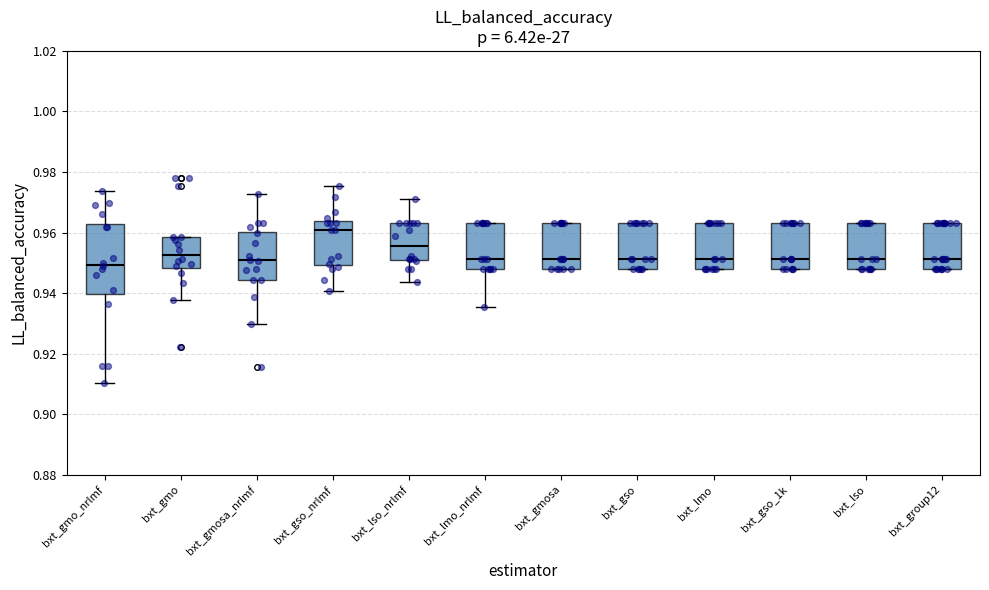

Which box has the highest median line?

bxt_gso_nrlmf